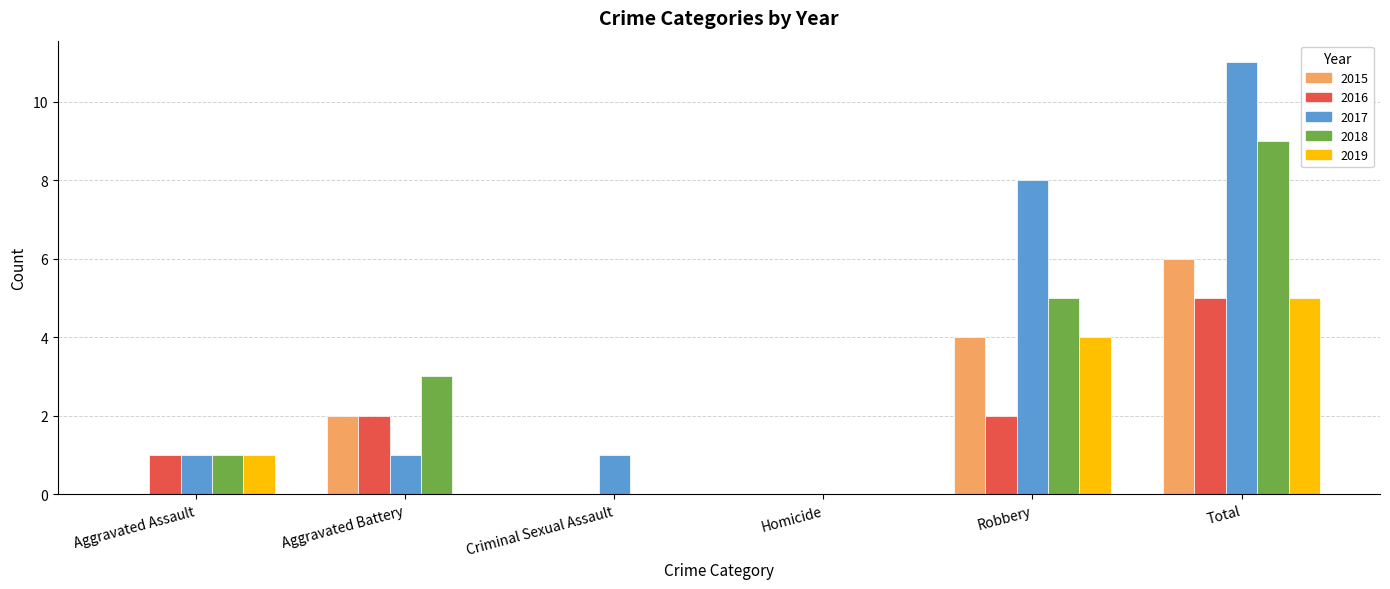

How many distinct data groups are displayed?

5